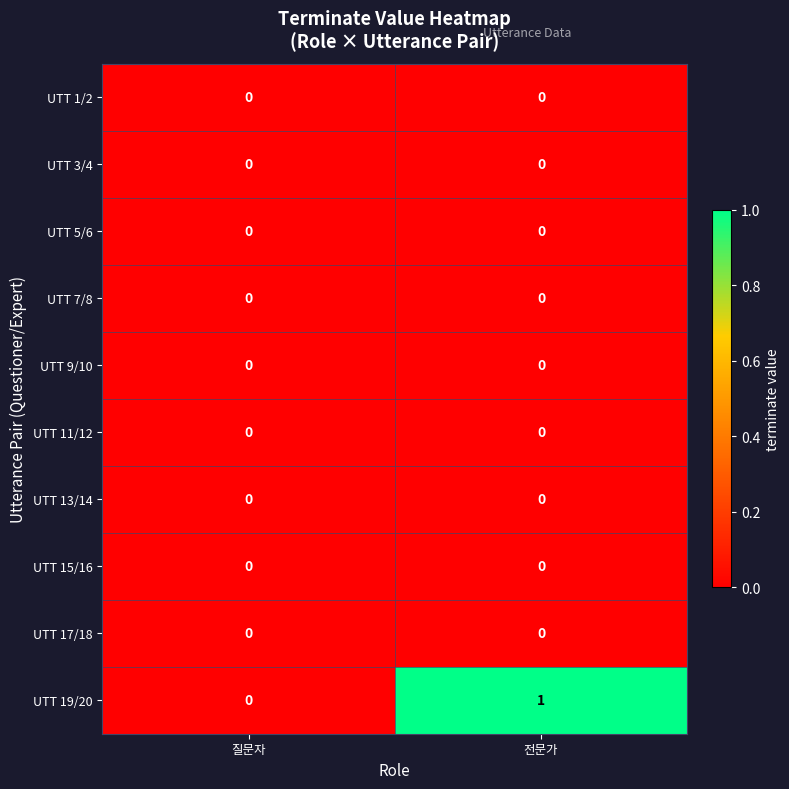

Which series has the largest range (max minus min)?

UTT 19/20